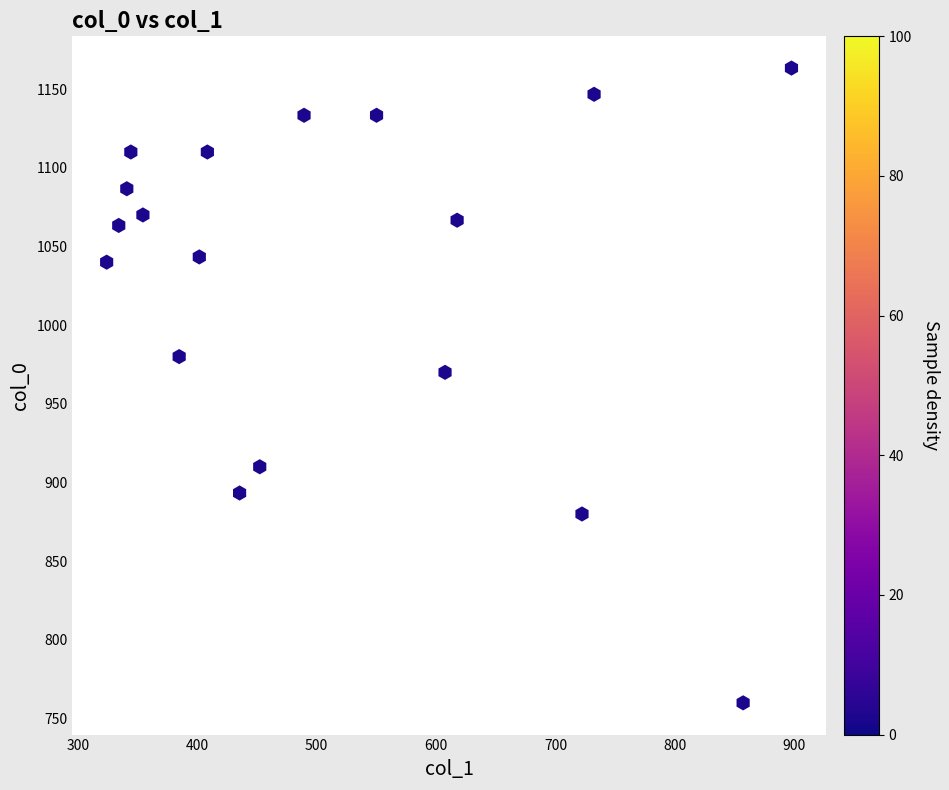

What Y value in the scatter plot is closest to 961?

970.0